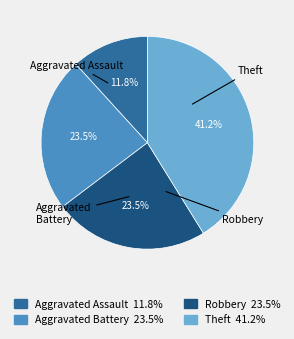

Which slice is the smallest?

Aggravated Assault